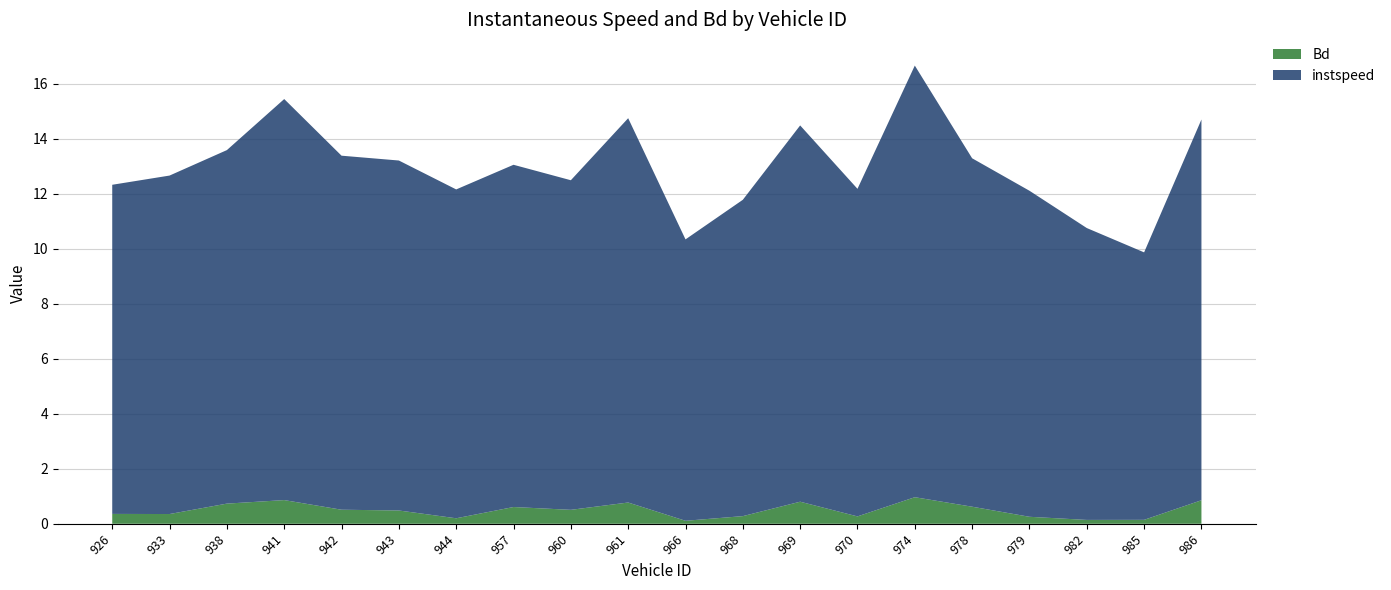

Reading left to right, list all the values displayed in this chart.

instspeed: 12.0	12.3	12.9	14.6	12.9	12.7	12.0	12.4	12.0	14.0	10.2	11.5	13.7	11.9	15.7	12.7	11.9	10.6	9.7	13.8
Bd: 0.4	0.4	0.7	0.9	0.5	0.5	0.2	0.6	0.5	0.8	0.1	0.3	0.8	0.3	1.0	0.6	0.3	0.1	0.1	0.9